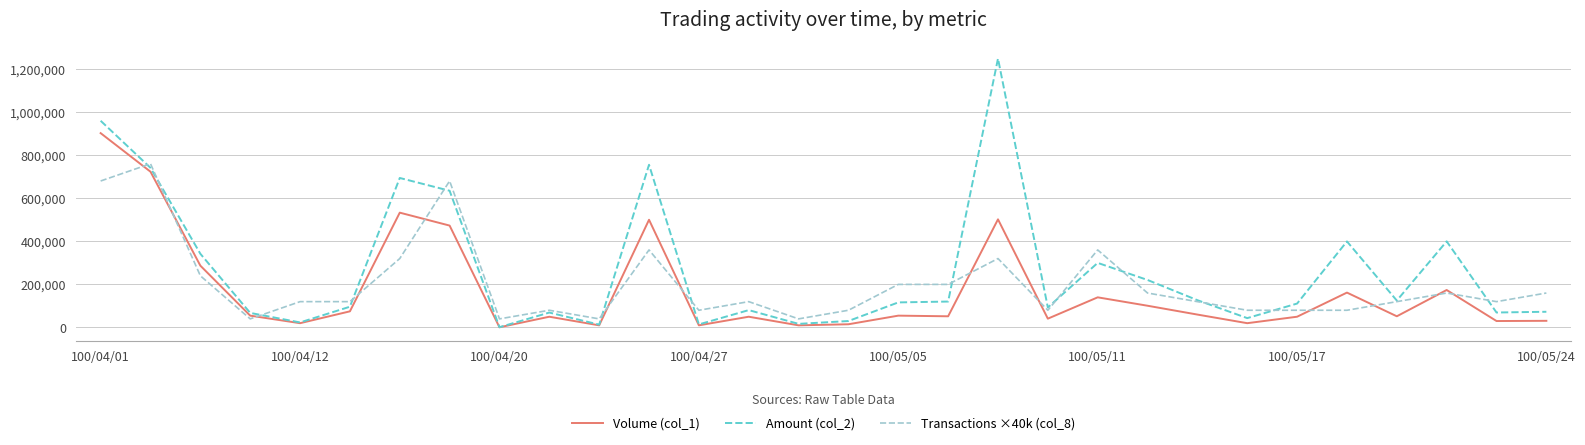

Count the number of data series in this chart.

3